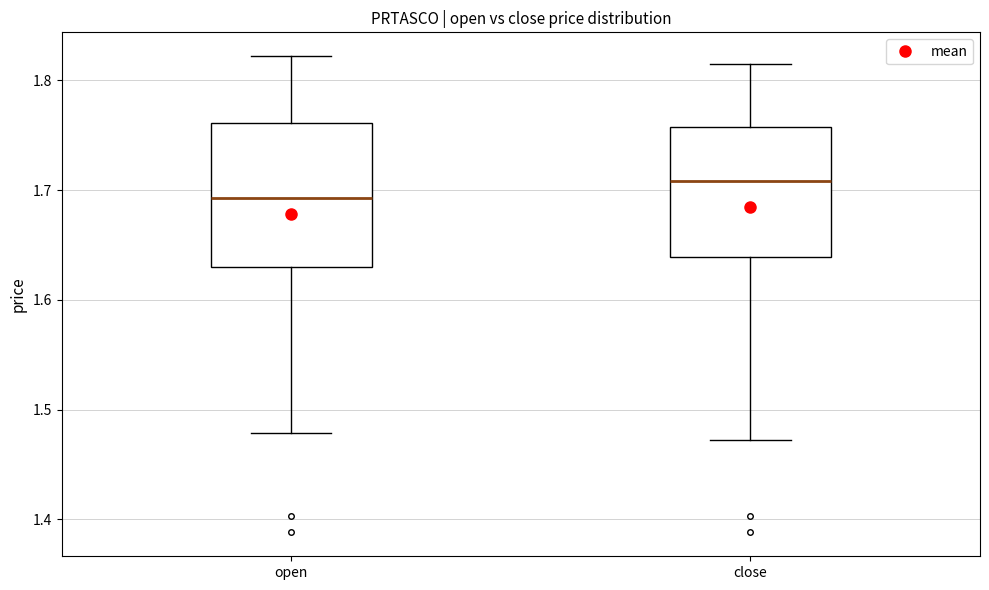

Which box has the lowest median line?

open